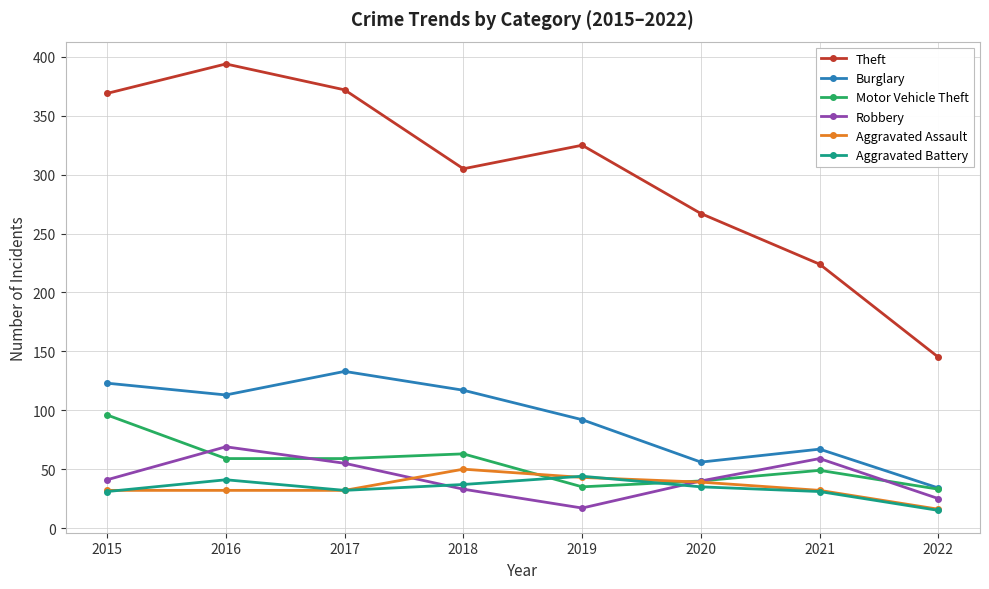

True or false: Theft and Burglary cross at least once.

False